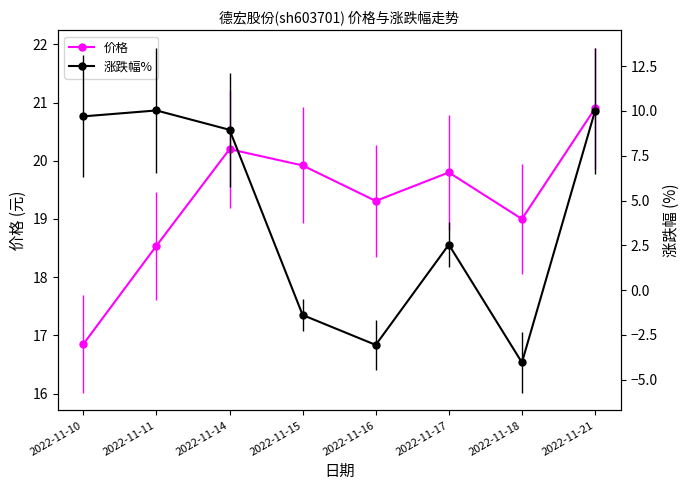

Does the chart have visible grid lines?

No